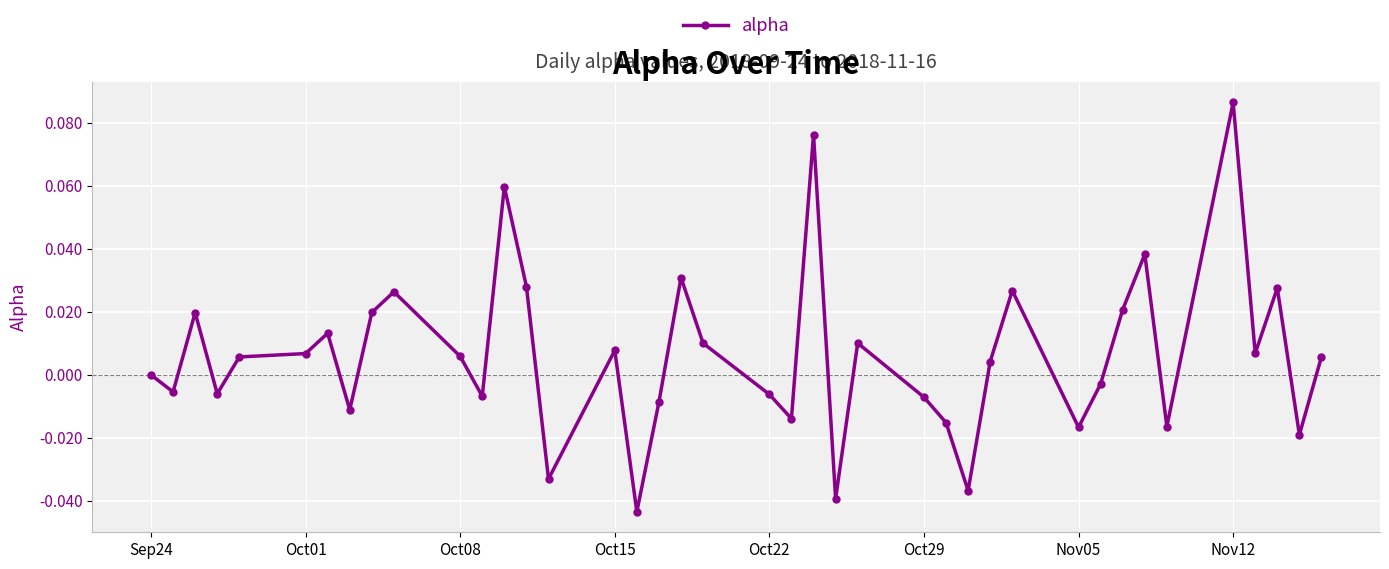

True or false: there are more than 1 points higher than both neighbors.

True